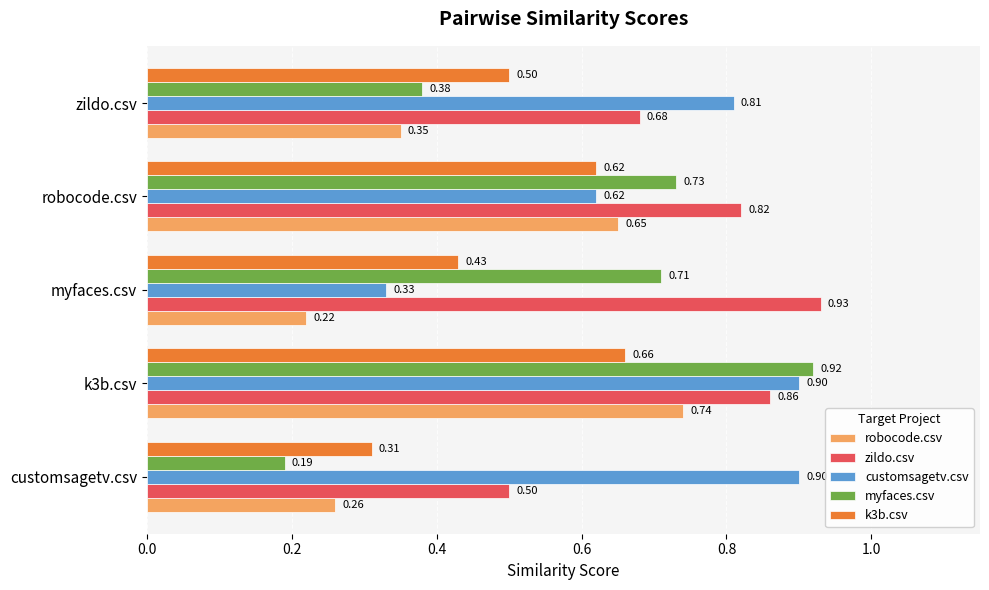

What is the total value across all series at myfaces.csv?

2.6